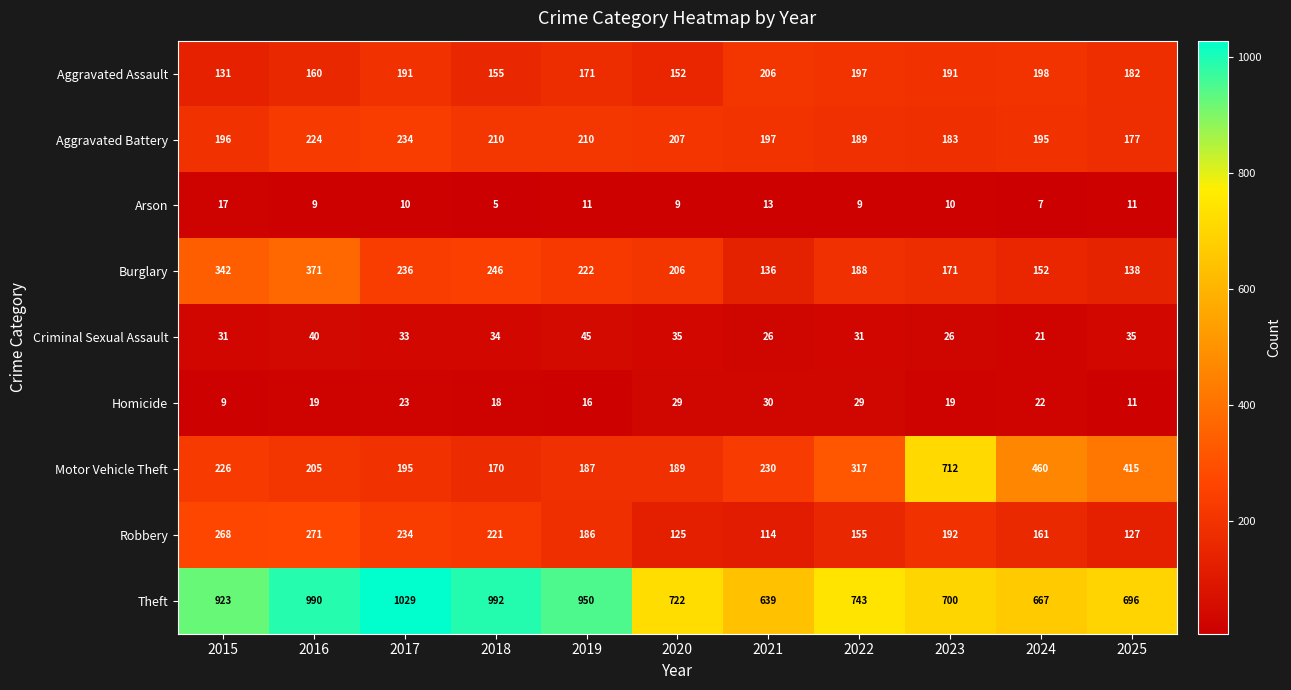

Which series has the widest spread of values?

Motor Vehicle Theft